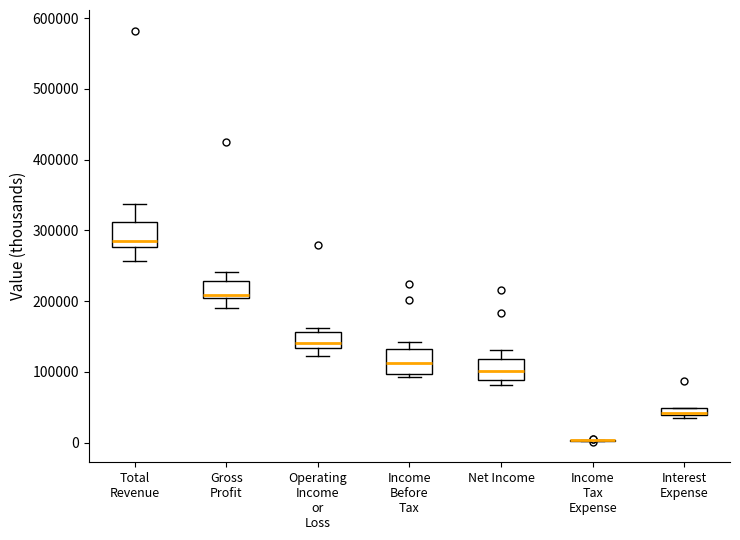

Where is the upper edge of the box for Interest Expense on the y-axis? The values are not printed on the chart, so give them approximately, as read against the axis.

50000